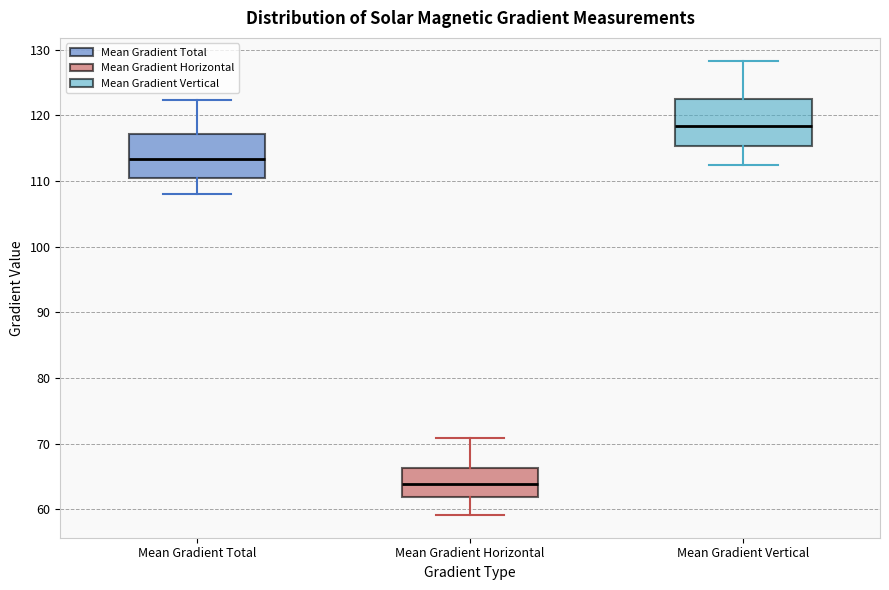

Where is the upper edge of the box for Mean Gradient Vertical on the y-axis? The values are not printed on the chart, so give them approximately, as read against the axis.

122